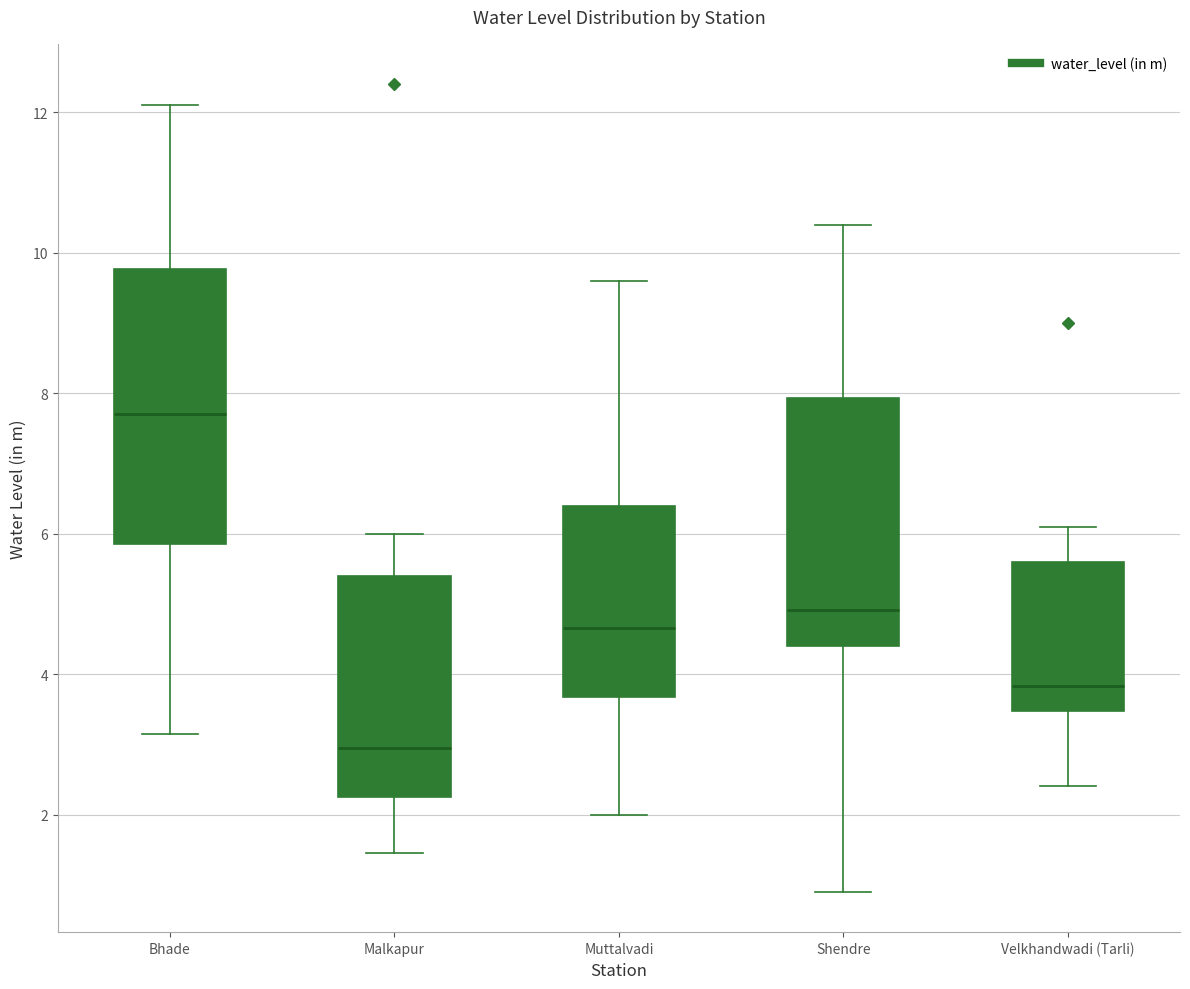

Which box has the lowest median line?

Malkapur